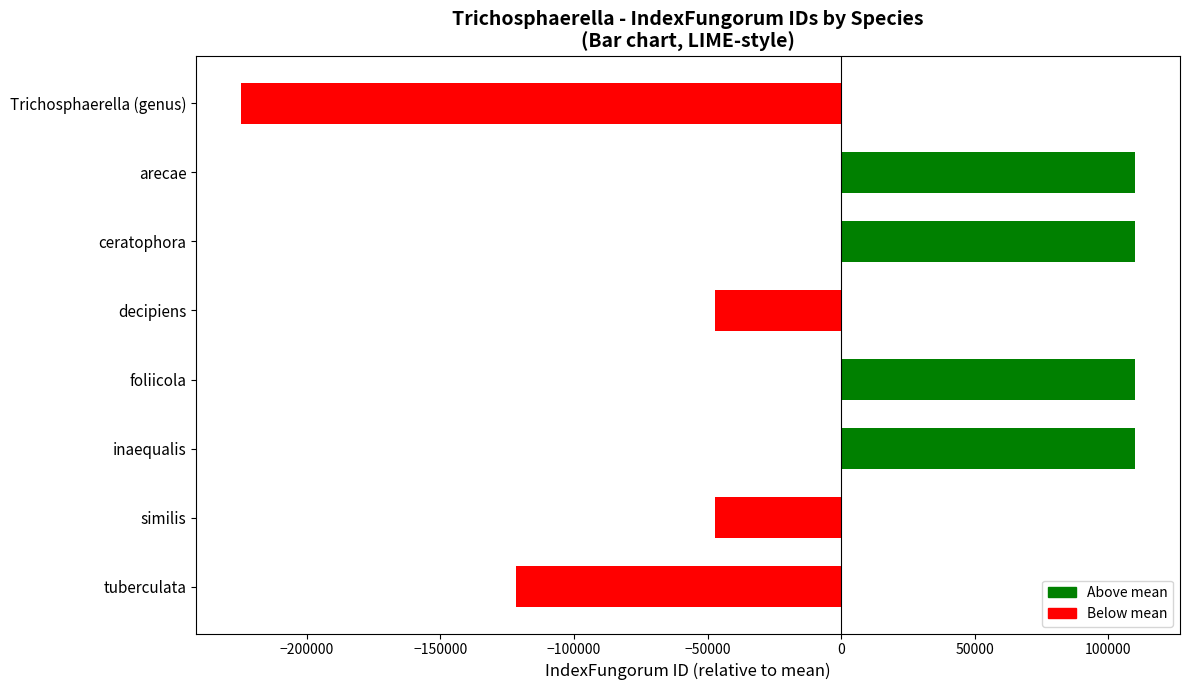

The value at tuberculata is -212878. True or false?

False